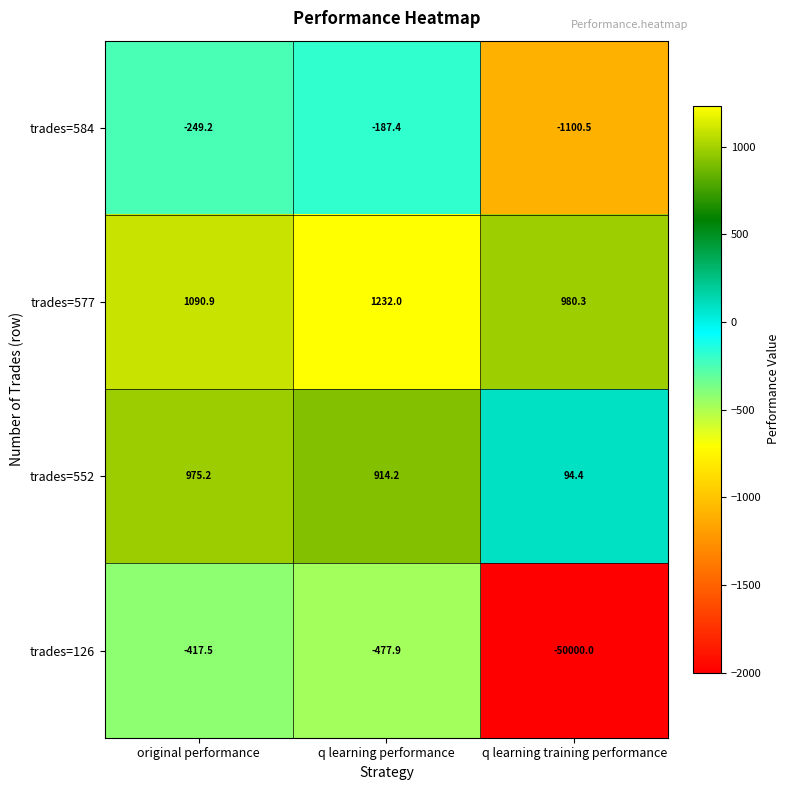

What is the sum of all trades=584 values?

-1537.1